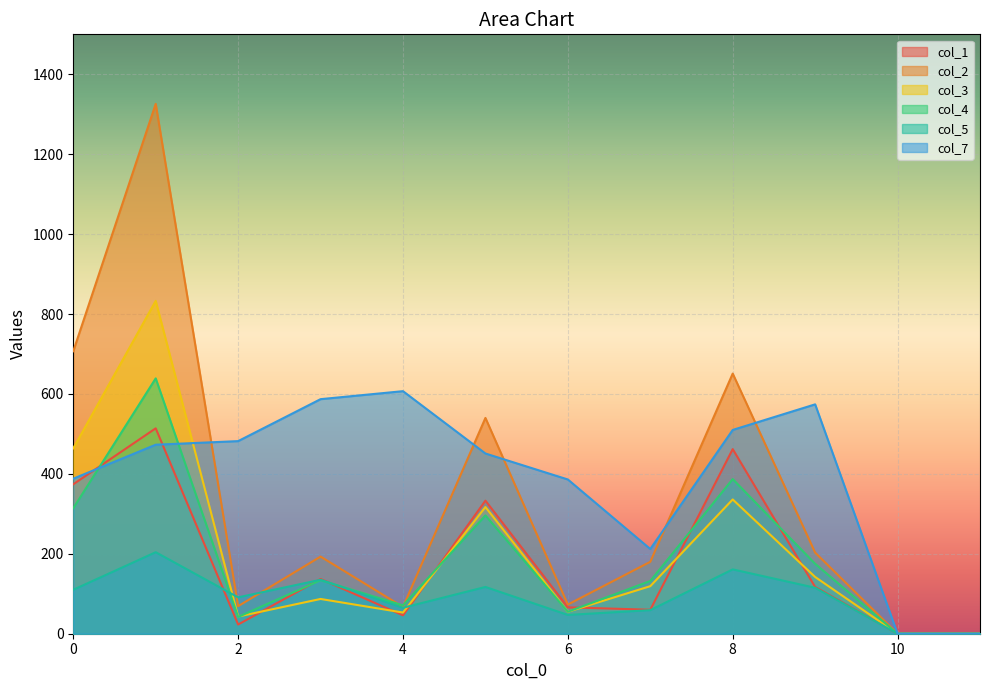

Between 1 and 3, which series saw the biggest shift?

col_2